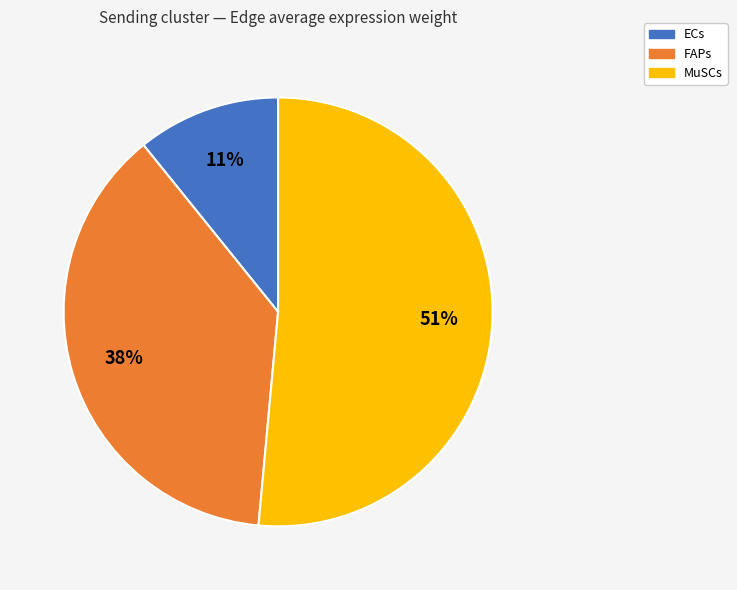

Which slice is the largest?

MuSCs